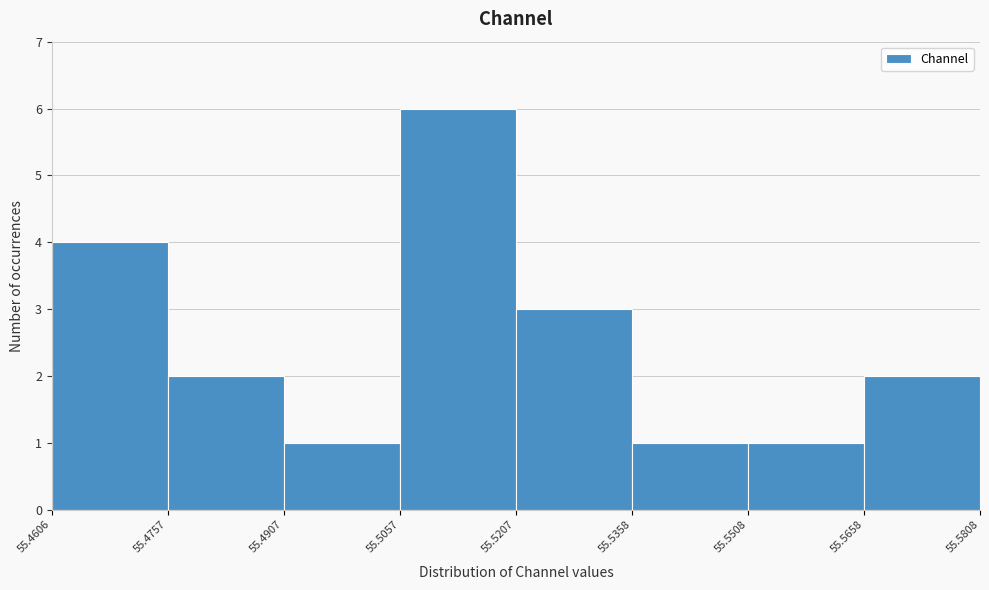

Reading left to right, transcribe this chart: for each bar, give the range it covers on the x-axis and its height. The values are not printed on the chart, so give them approximately, as read against the axis.

55.4606 to 55.4757: 4
55.4757 to 55.4907: 2
55.4907 to 55.5057: 1
55.5057 to 55.5207: 6
55.5207 to 55.5358: 3
55.5358 to 55.5508: 1
55.5508 to 55.5658: 1
55.5658 to 55.5808: 2